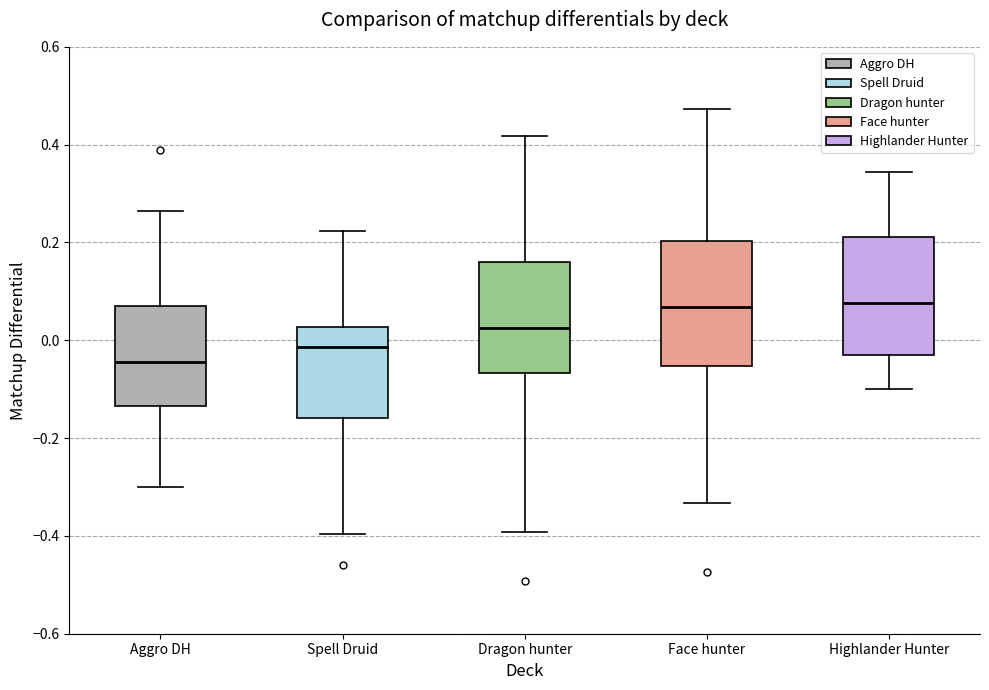

Where does the lower whisker of the box for Spell Druid end on the y-axis? The values are not printed on the chart, so give them approximately, as read against the axis.

-0.40